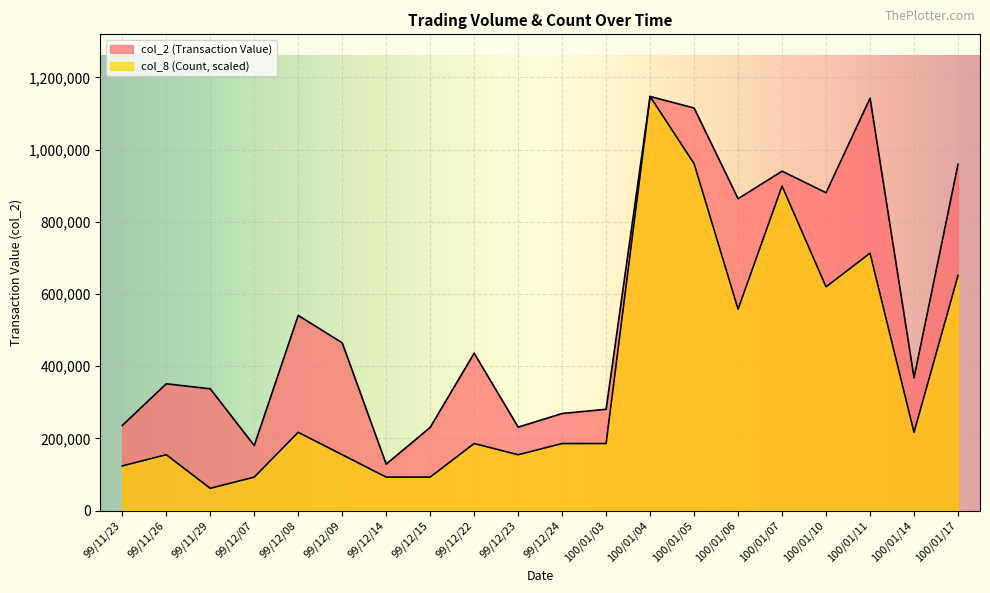

True or false: col_8 (Count) and col_2 (Transaction Value) cross at least once.

False